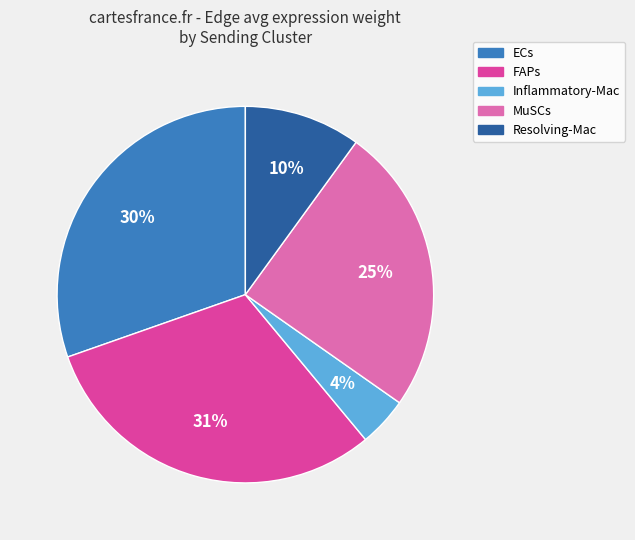

Which category has the smallest portion of the pie?

Inflammatory-Mac